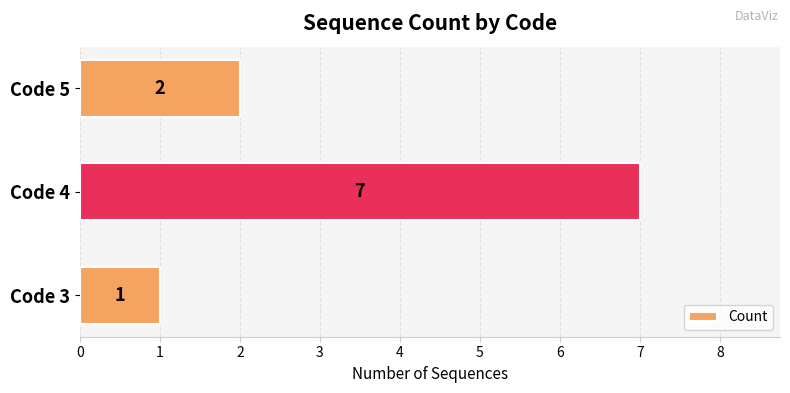

The chart shows a value of 1 at Code 5. True or false?

False